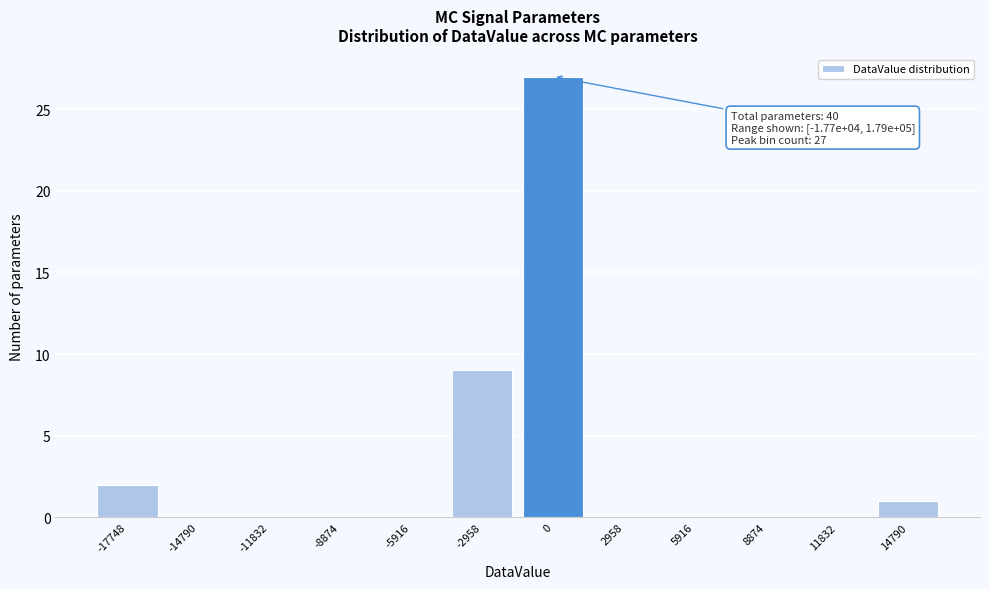

Reading left to right, list all the values displayed in this chart.

-17748=2	-14790=0	-11832=0	-8874=0	-5916=0	-2958=9	0=27	2958=0	5916=0	8874=0	11832=0	14790=1